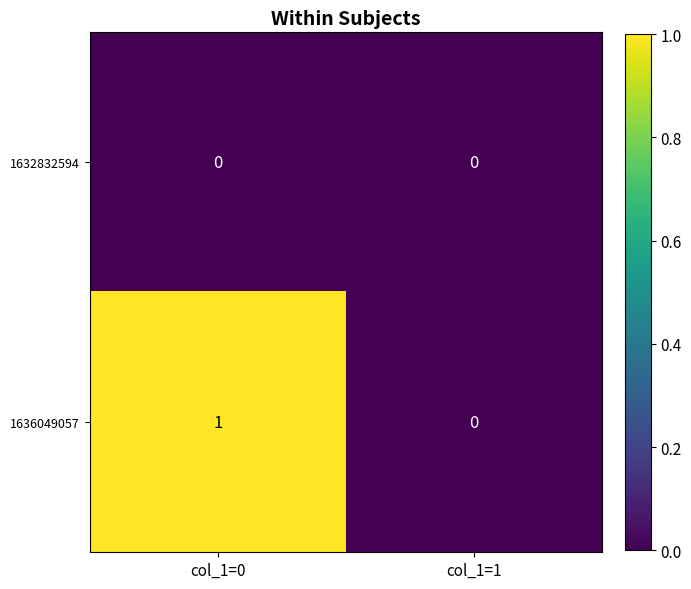

List the series in order of their peak value, highest first.

1636049057, 1632832594